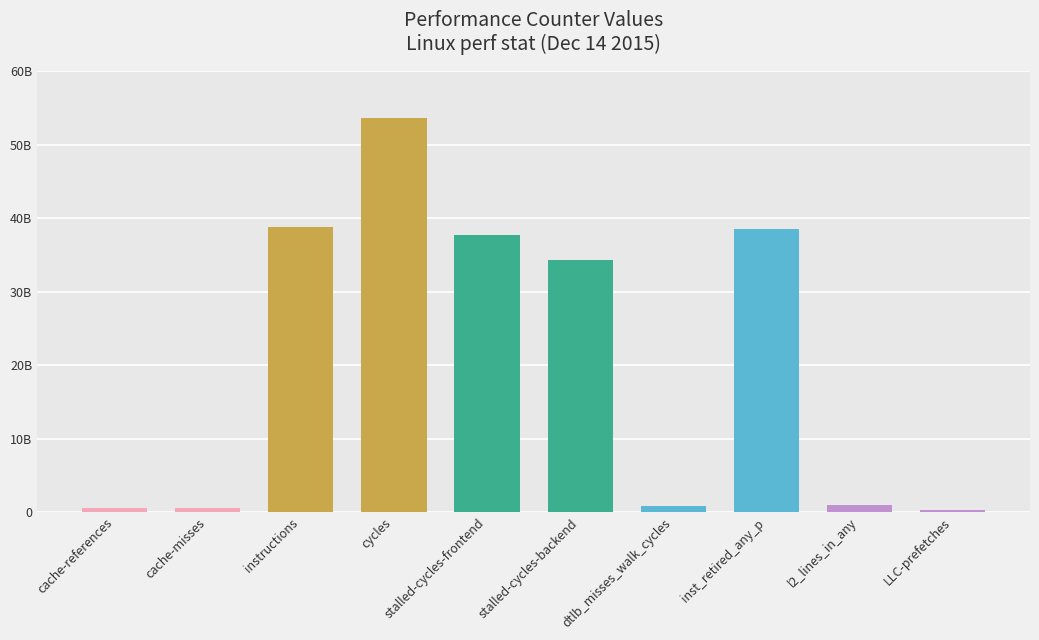

Between cycles and l2_lines_in_any, which is larger?

cycles